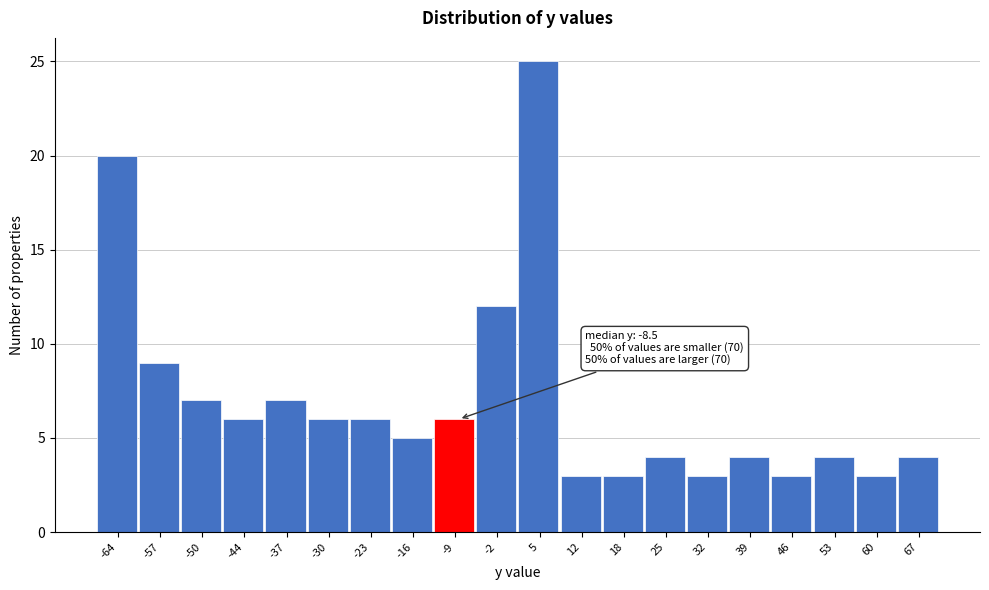

Which range on the x-axis has the tallest bar?

1 to 8